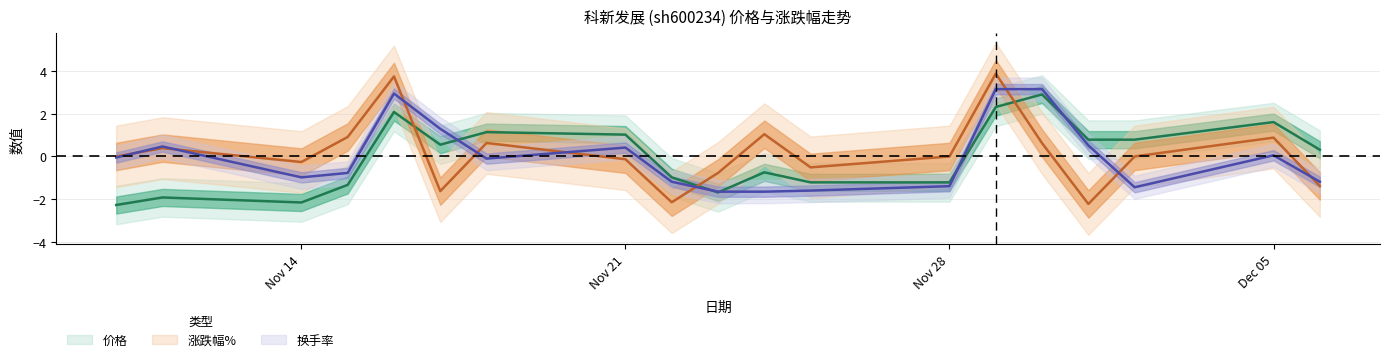

At which label is 涨跌幅% closest to 0?

2022-11-10